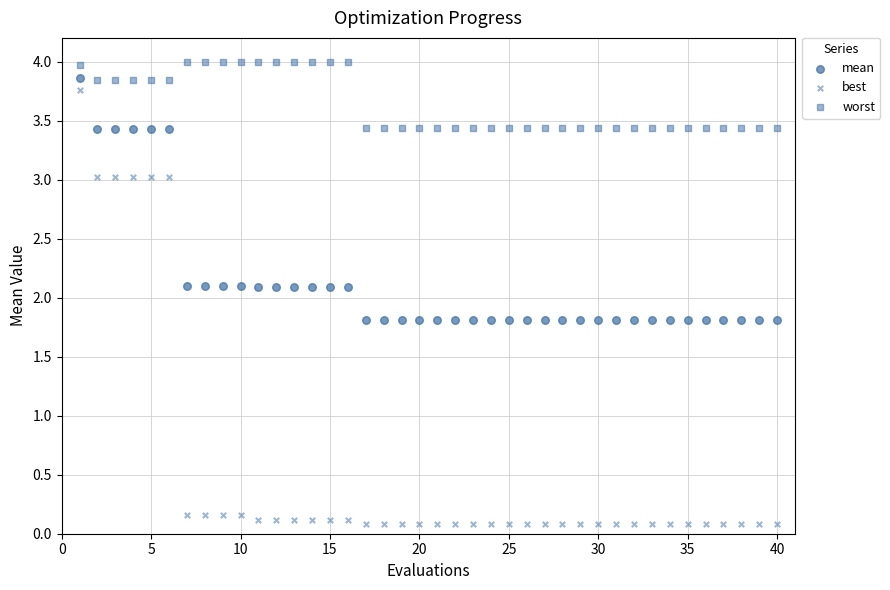

How many data points are displayed?

120